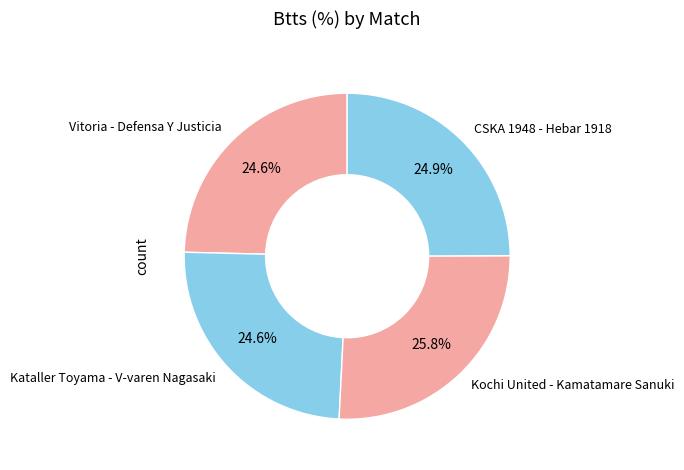

What portion of the pie excludes Vitoria - Defensa Y Justicia?

75.4%